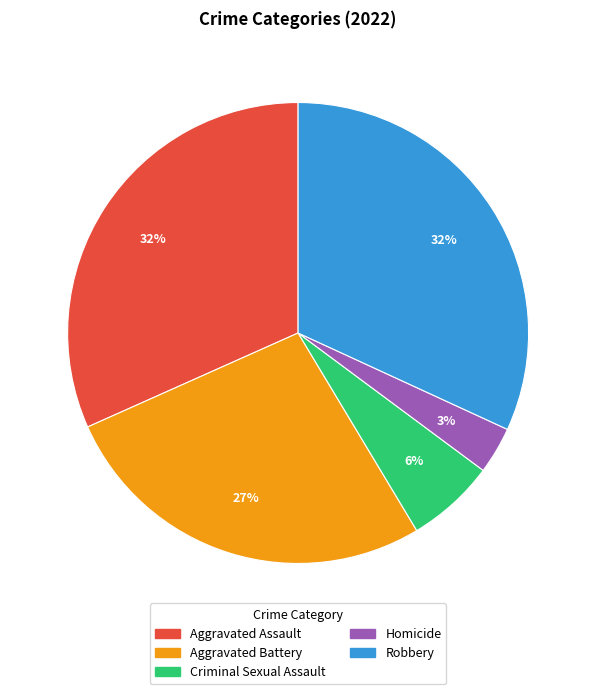

Which slice is the smallest?

Homicide